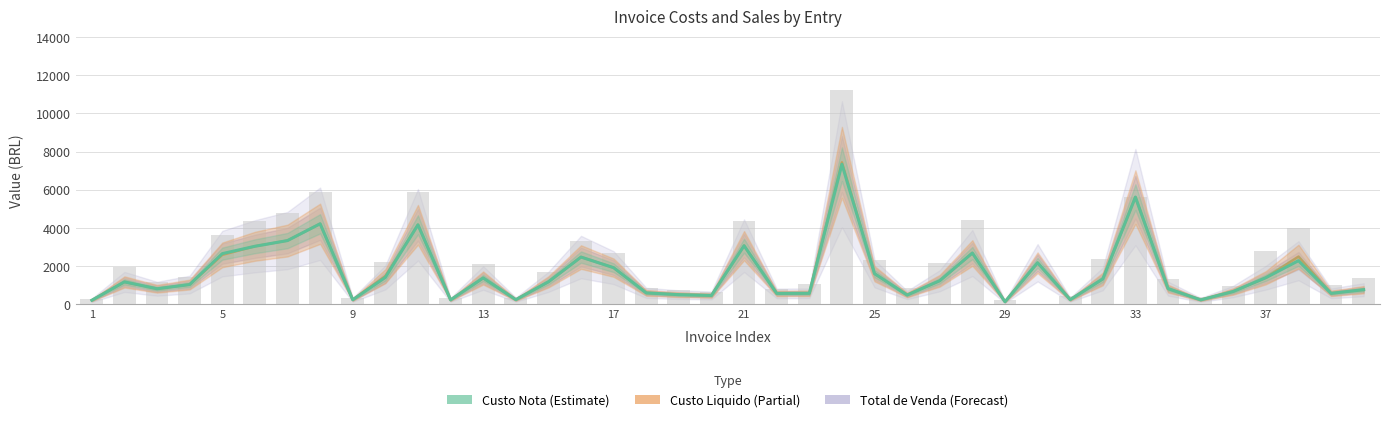

Where does the Total de Venda series first go above 1696?

5